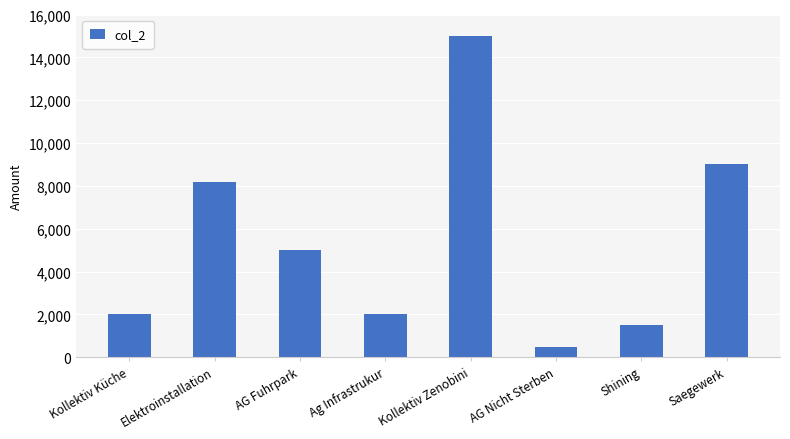

What is the sum of all values?

43200